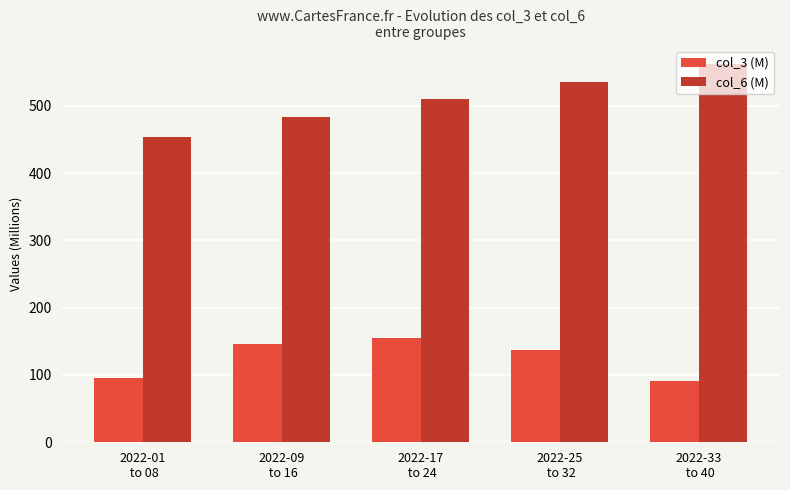

List the series in order of their overall mean, highest first.

col_6 (M), col_3 (M)